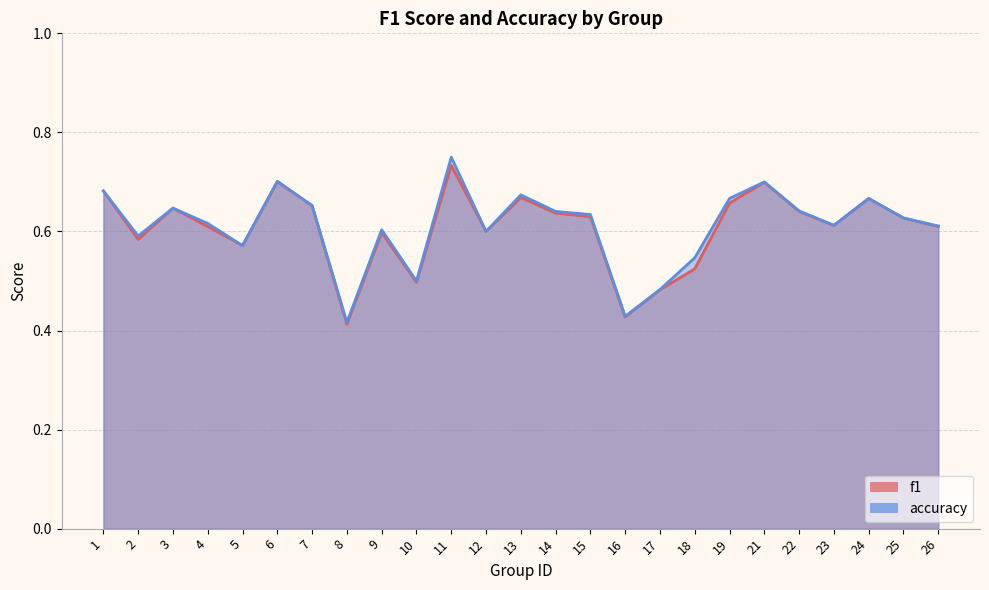

What is the difference between the maximum and minimum values in the accuracy series?

0.3